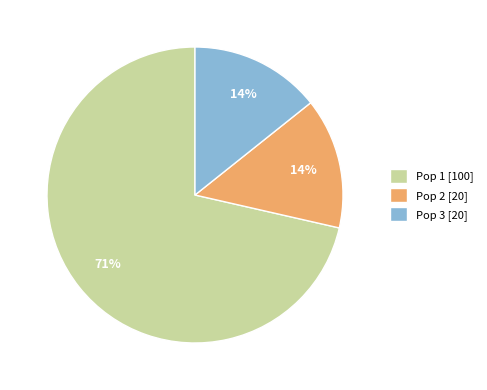

To the nearest percent, what portion does Pop 3 represent?

14%